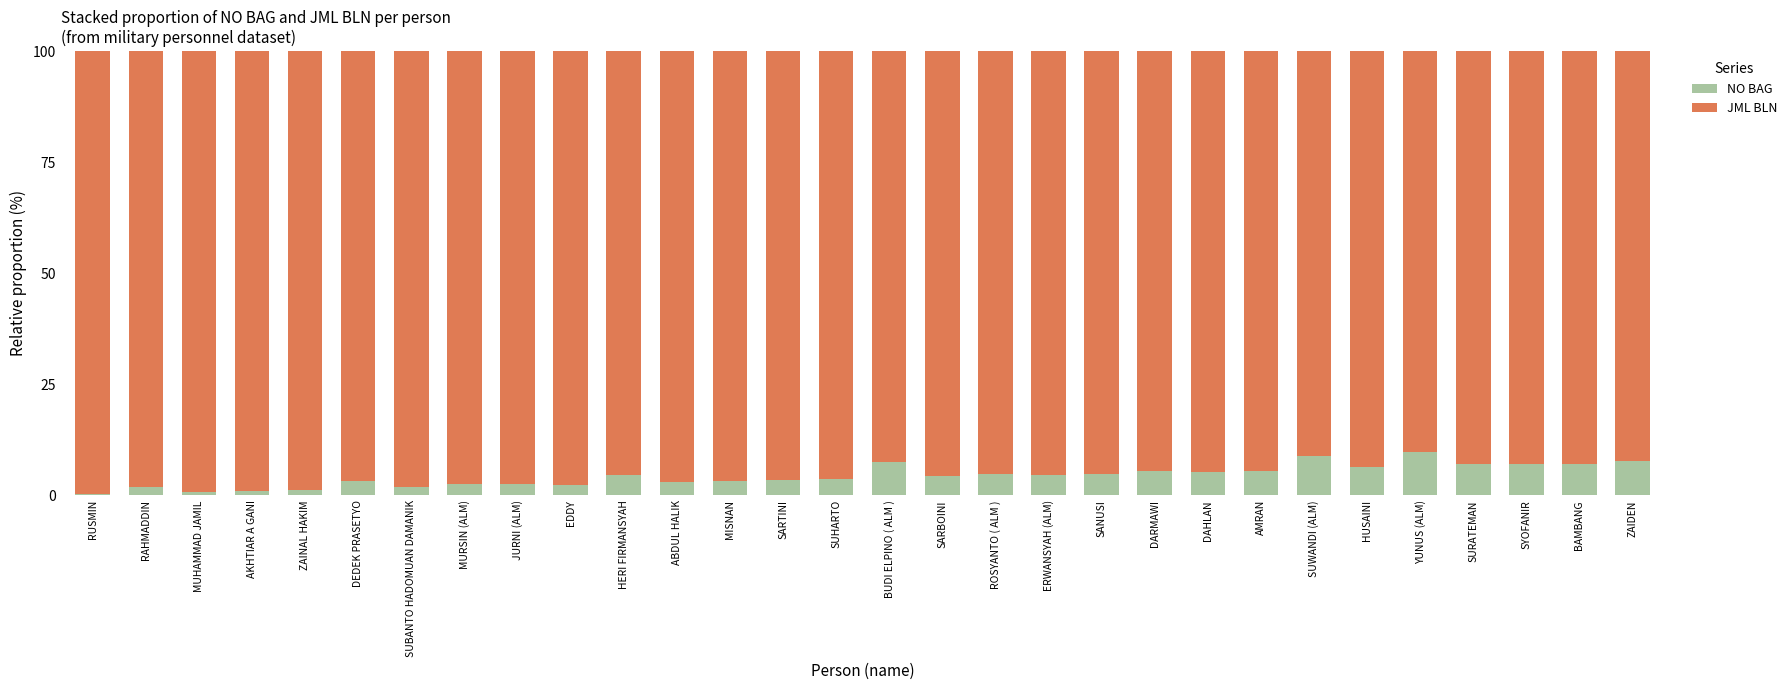

What is the total value across all series at HERI FIRMANSYAH?

100.0